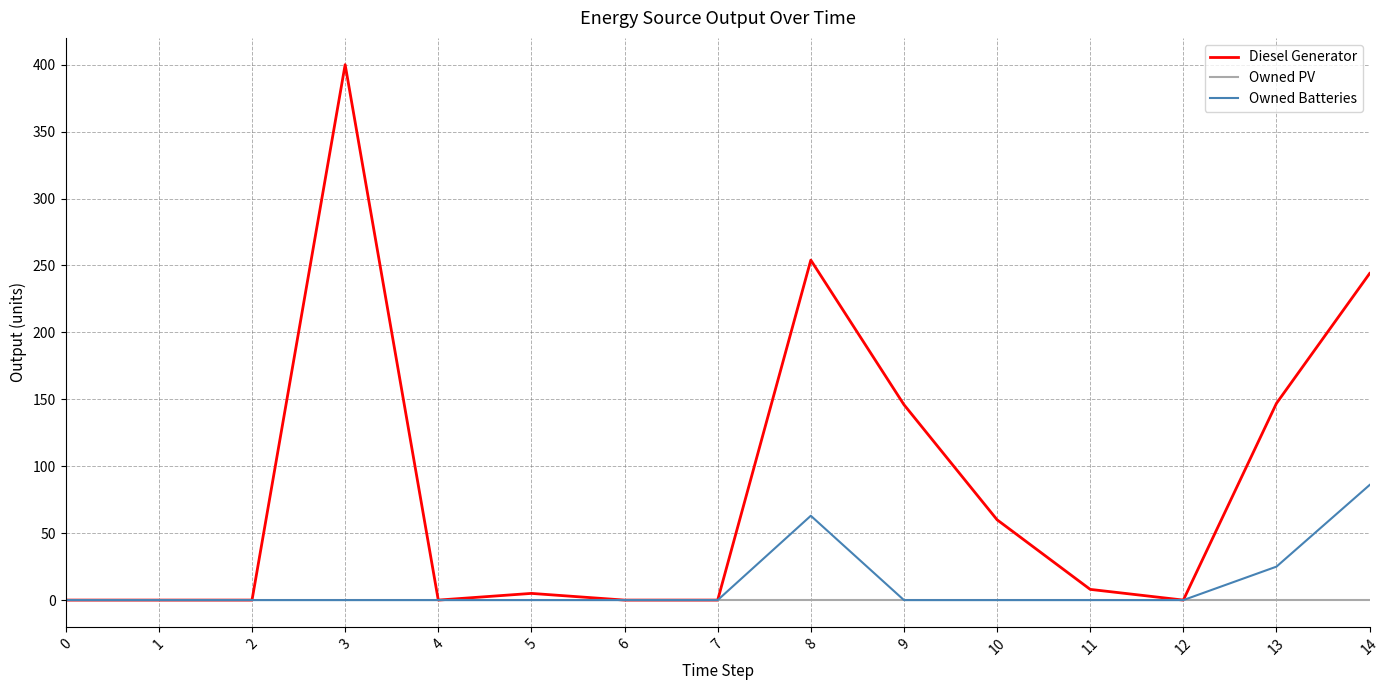

At which category is the sum across all series the highest?

3